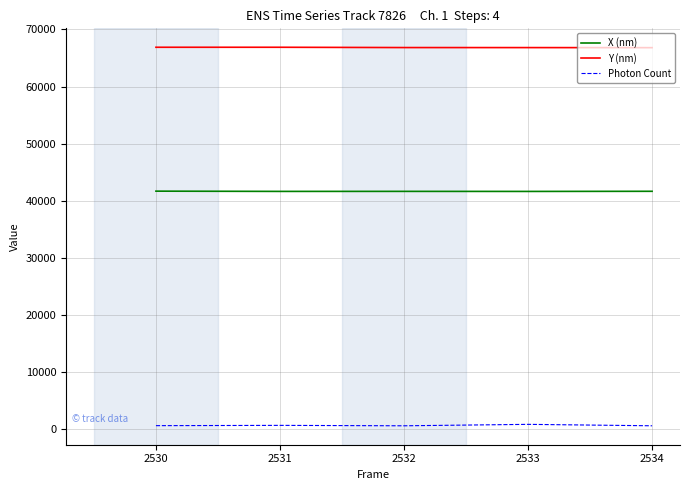

What is the lowest value of the Y (nm) series?

66795.5